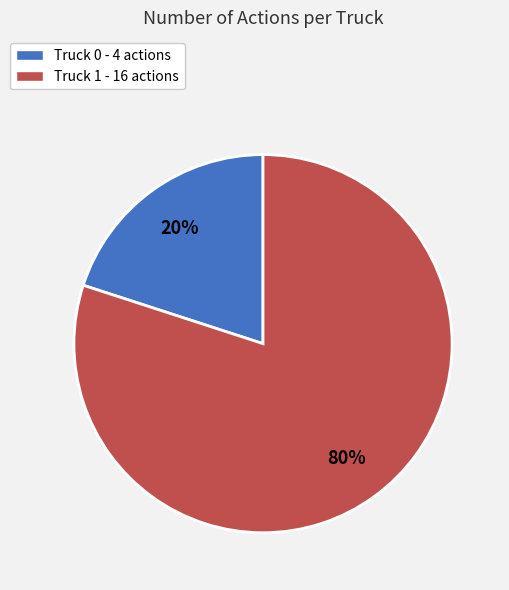

Count the number of slices in the pie.

2